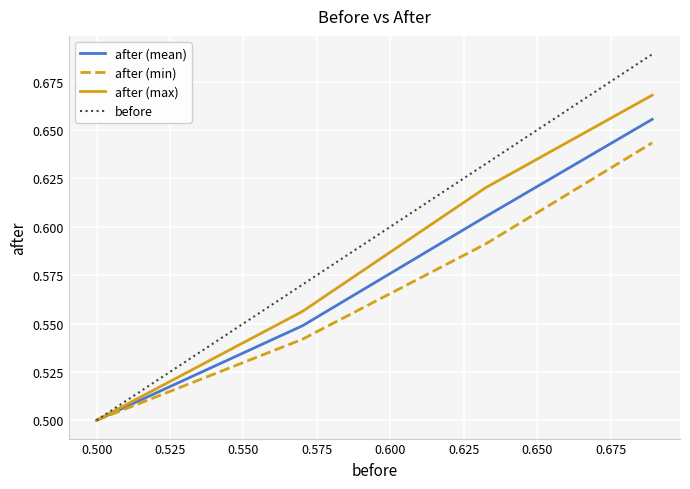

True or false: after (min) has more than 1 points higher than both neighbors.

False